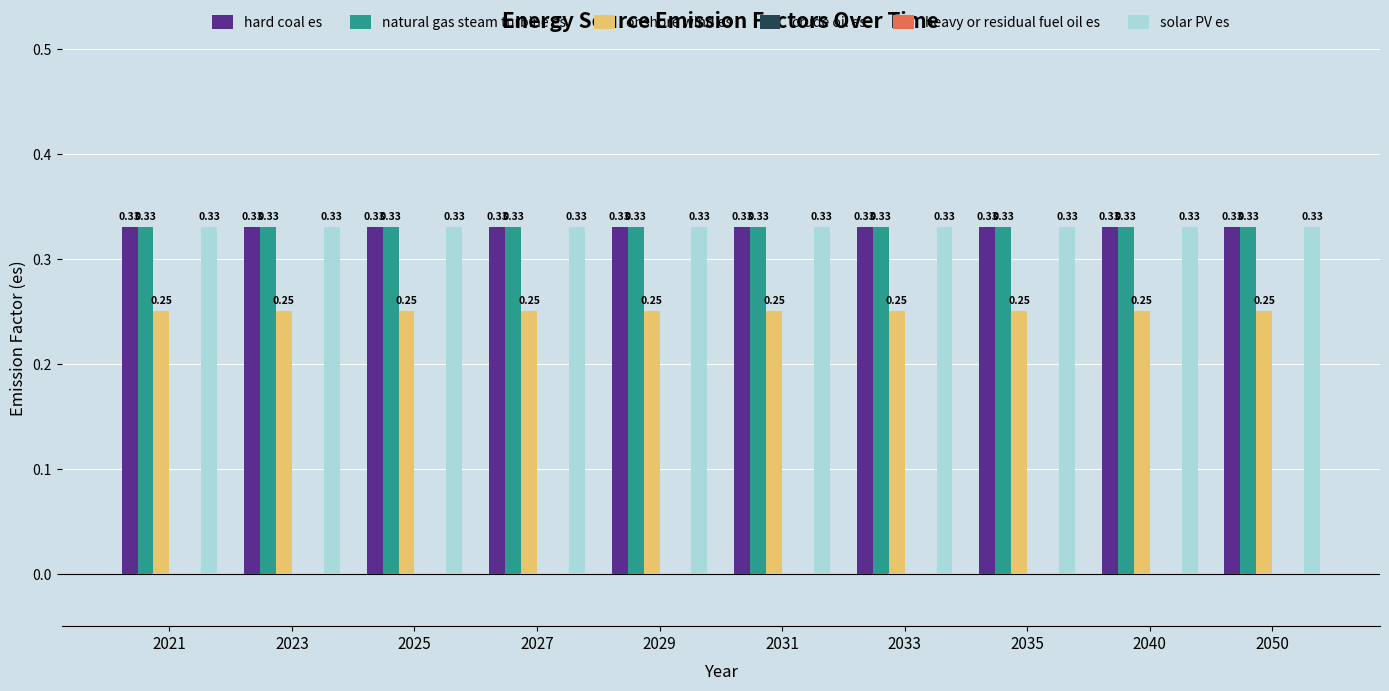

Between 2040 and 2025, which is larger?

2040